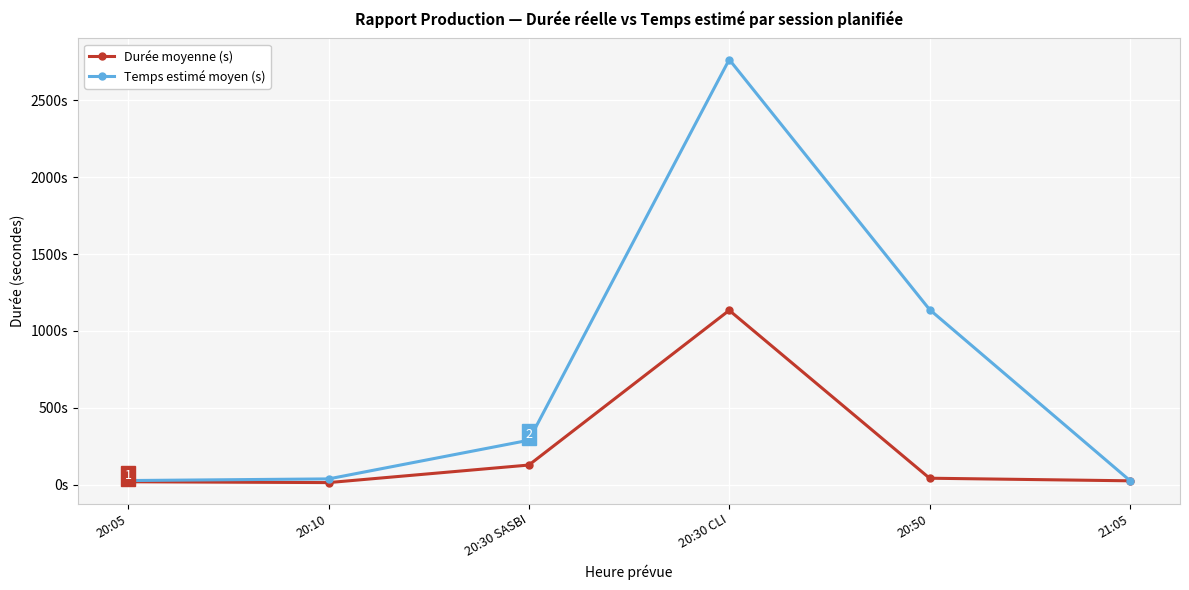

At 20:10, list the series in order from largest to smallest.

Temps estimé moyen (s), Durée moyenne (s)